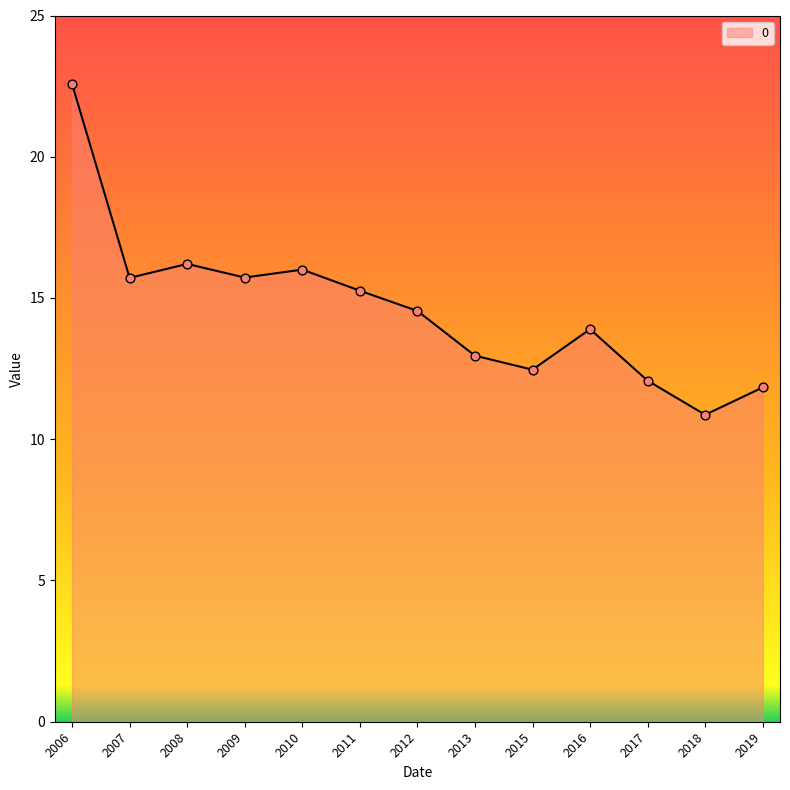

What is the change in value from 2006 to 2010?

-6.6